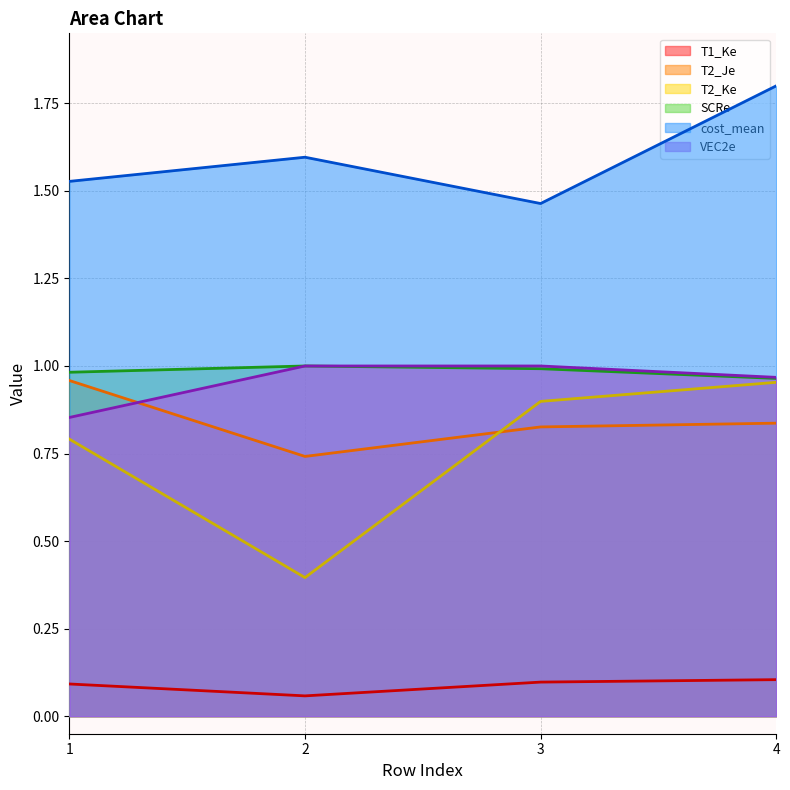

True or false: SCRe and cost_mean cross at least once.

False